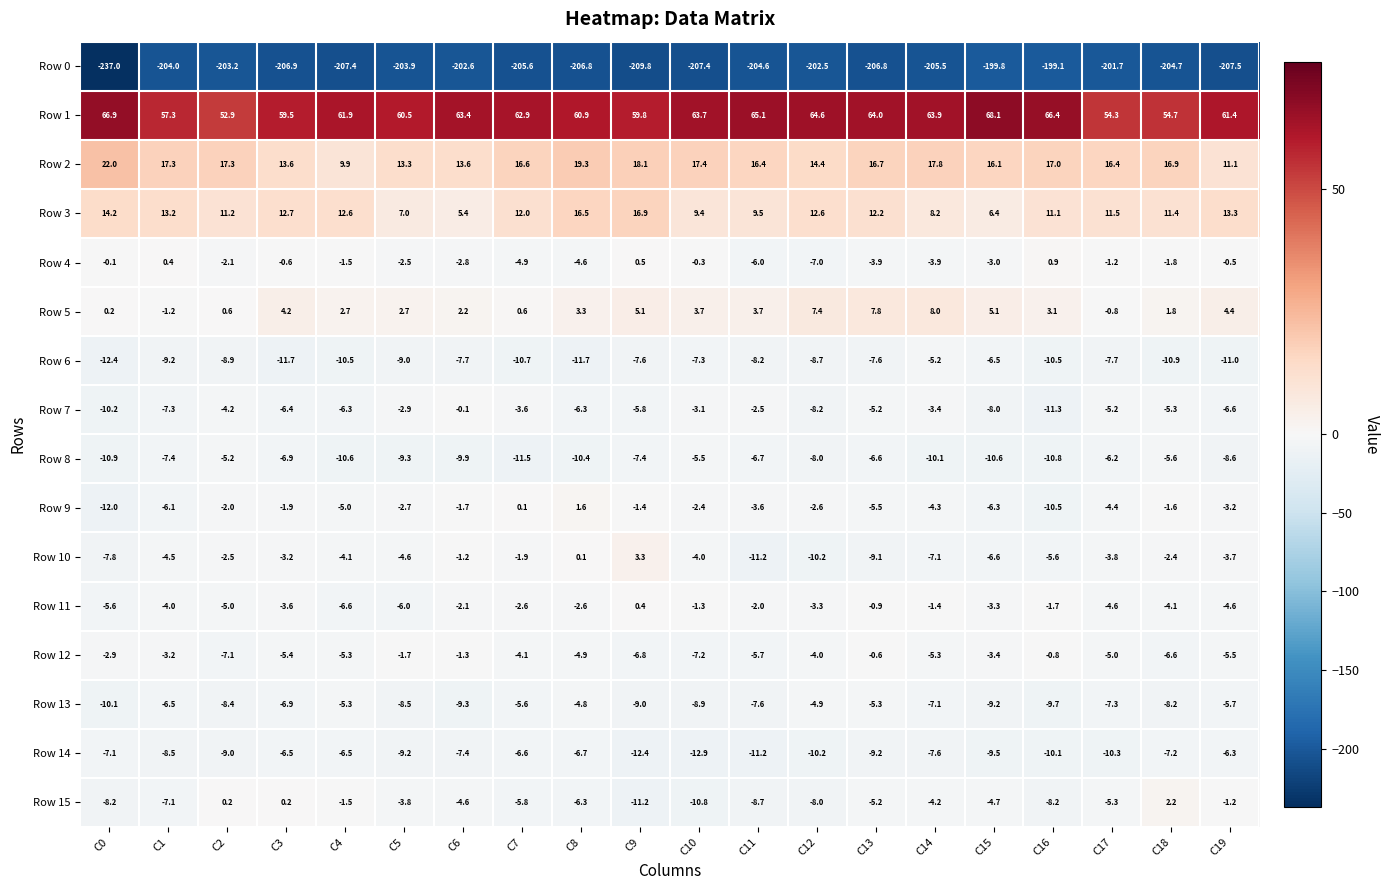

Rank the series at C10 from highest to lowest value.

Row 1, Row 2, Row 3, Row 5, Row 4, Row 11, Row 9, Row 7, Row 10, Row 8, Row 12, Row 6, Row 13, Row 15, Row 14, Row 0